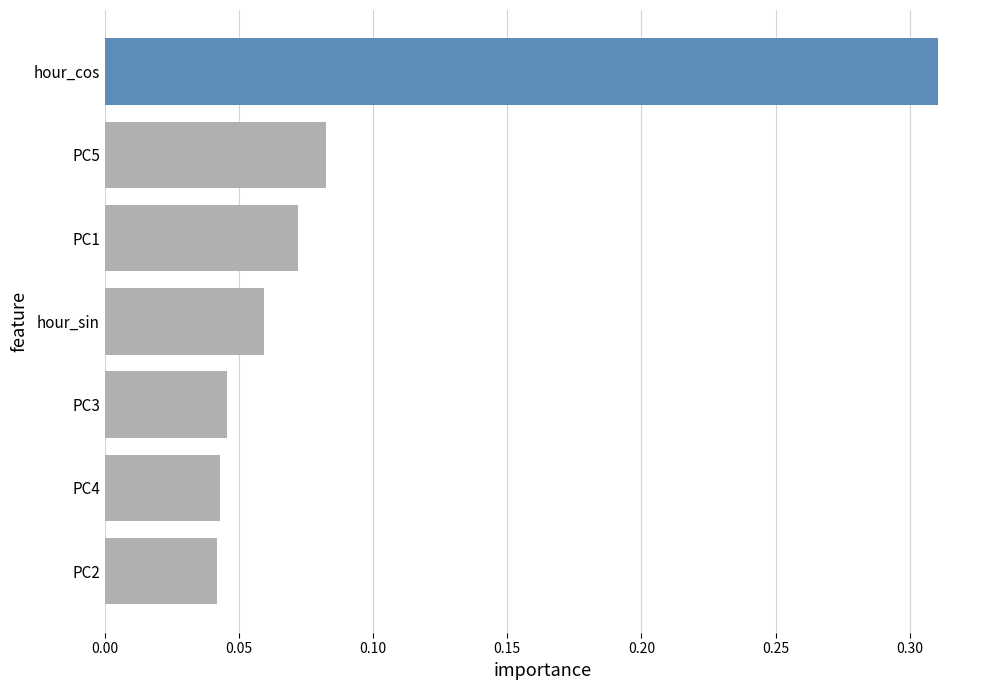

How many values are between 0 and 1?

7